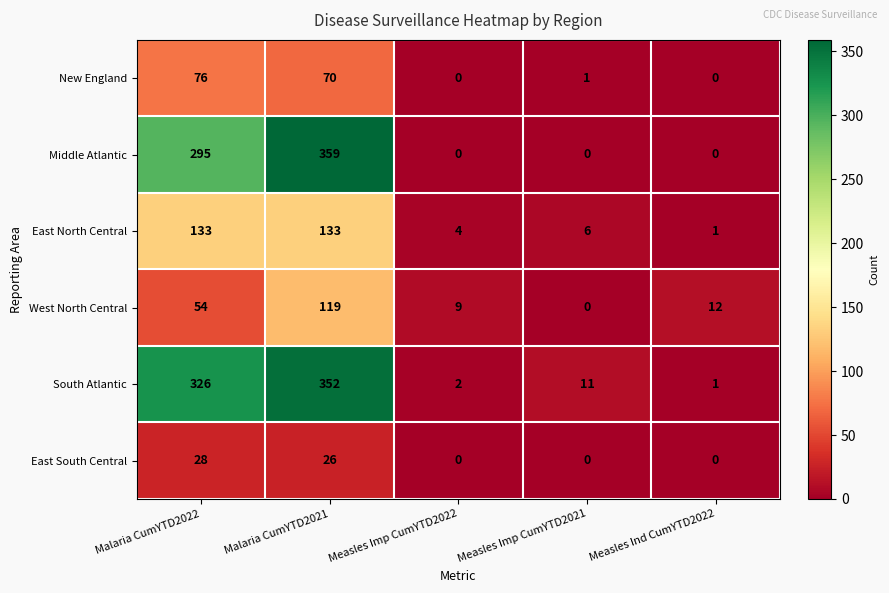

Reading left to right, transcribe all the data shown in this chart.

New England: Malaria CumYTD2022=76	Malaria CumYTD2021=70	Measles Imp CumYTD2022=0	Measles Imp CumYTD2021=1	Measles Ind CumYTD2022=0
Middle Atlantic: Malaria CumYTD2022=295	Malaria CumYTD2021=359	Measles Imp CumYTD2022=0	Measles Imp CumYTD2021=0	Measles Ind CumYTD2022=0
East North Central: Malaria CumYTD2022=133	Malaria CumYTD2021=133	Measles Imp CumYTD2022=4	Measles Imp CumYTD2021=6	Measles Ind CumYTD2022=1
West North Central: Malaria CumYTD2022=54	Malaria CumYTD2021=119	Measles Imp CumYTD2022=9	Measles Imp CumYTD2021=0	Measles Ind CumYTD2022=12
South Atlantic: Malaria CumYTD2022=326	Malaria CumYTD2021=352	Measles Imp CumYTD2022=2	Measles Imp CumYTD2021=11	Measles Ind CumYTD2022=1
East South Central: Malaria CumYTD2022=28	Malaria CumYTD2021=26	Measles Imp CumYTD2022=0	Measles Imp CumYTD2021=0	Measles Ind CumYTD2022=0